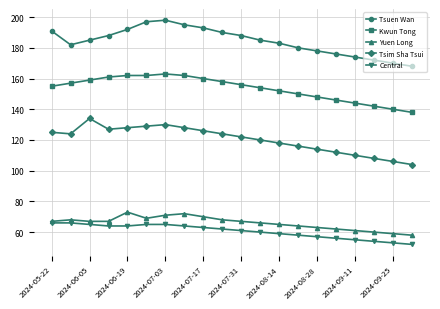

True or false: Tsuen Wan and Kwun Tong cross at least once.

False